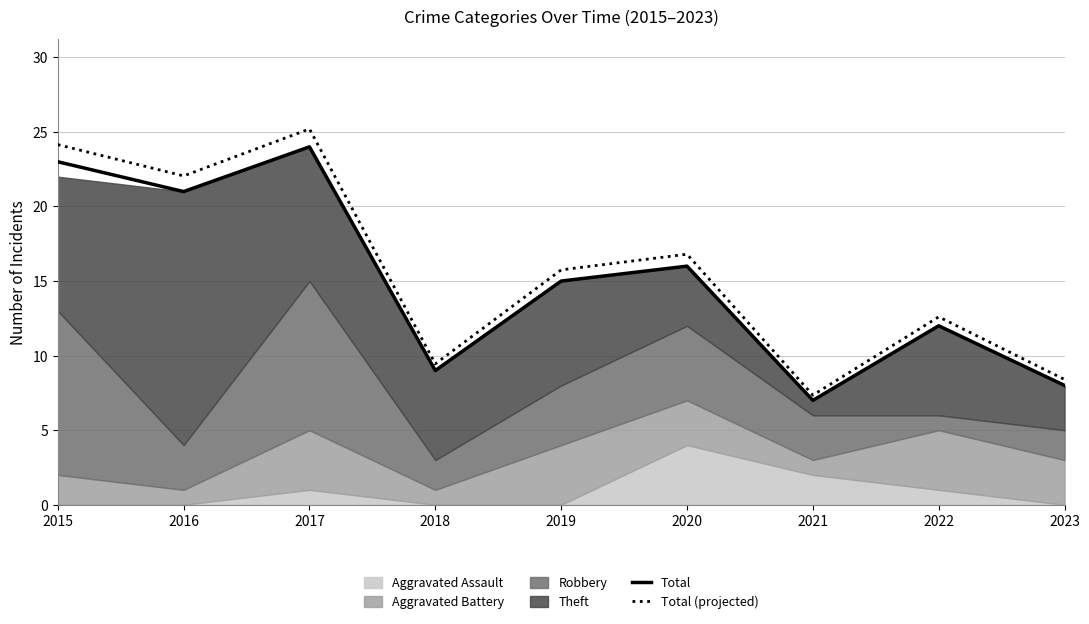

What is the average value of the Total (projected) series?

15.8